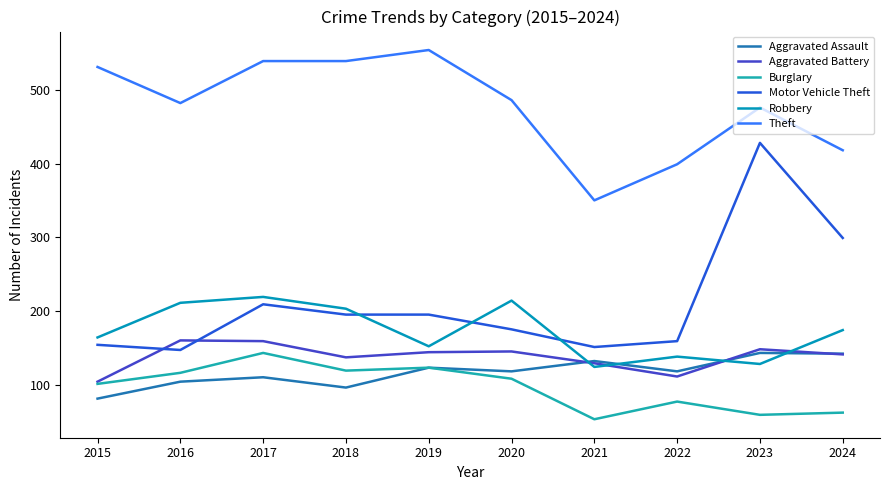

Reading left to right, extract all data points from this chart.

Aggravated Assault: 81	104	110	96	123	118	132	118	143	142
Aggravated Battery: 104	160	159	137	144	145	129	111	148	141
Burglary: 101	116	143	119	123	108	53	77	59	62
Motor Vehicle Theft: 154	147	209	195	195	175	151	159	428	299
Robbery: 164	211	219	203	152	214	124	138	128	174
Theft: 531	482	539	539	554	486	350	399	476	418